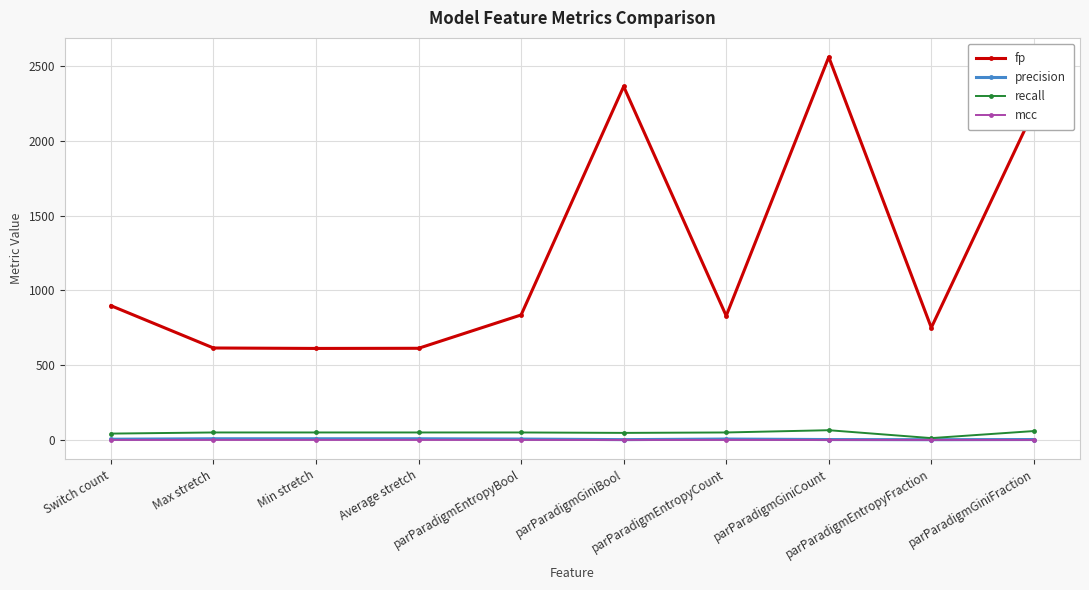

What is the difference between the maximum and minimum values in the precision series?

6.3